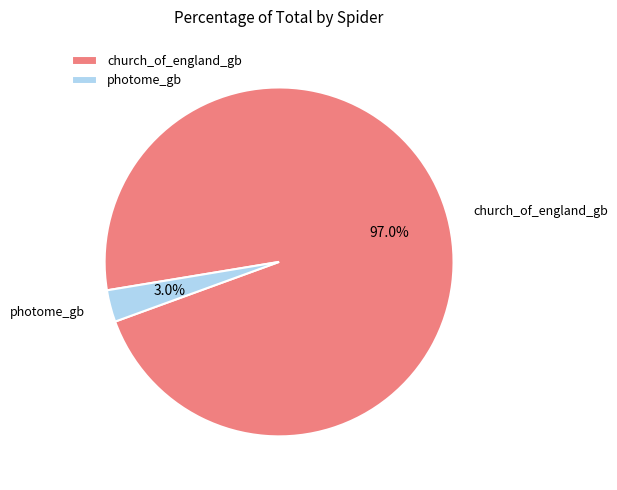

Does church_of_england_gb account for over 50% of the chart?

Yes